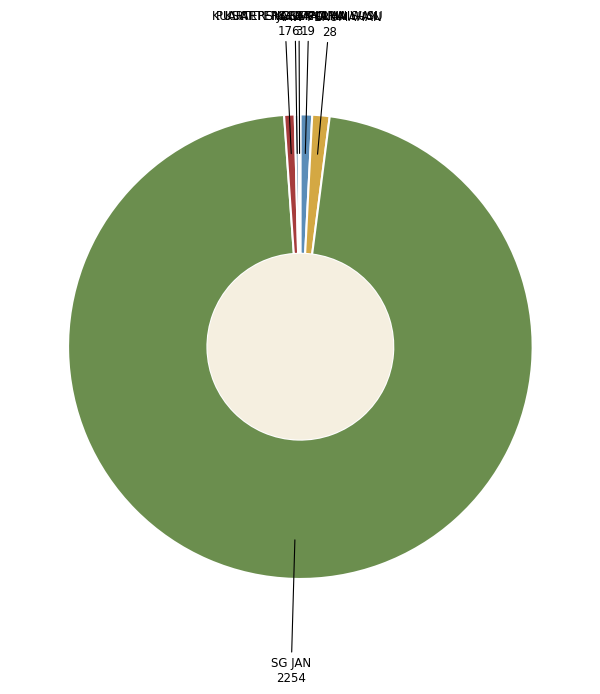

How many slices are in this pie chart?

6